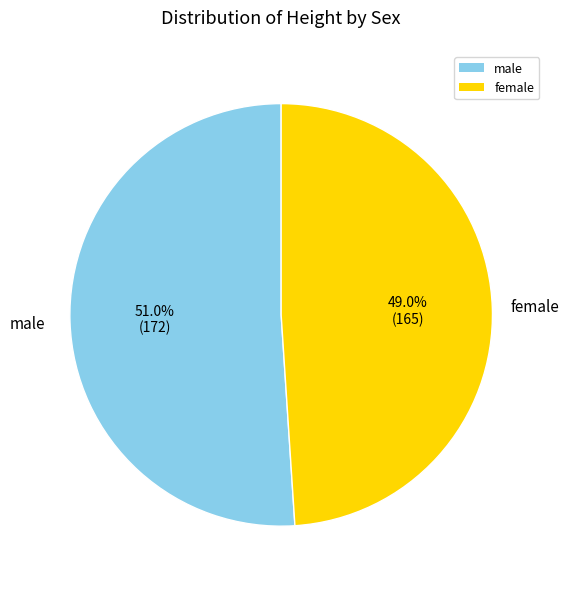

Count the number of slices in the pie.

2